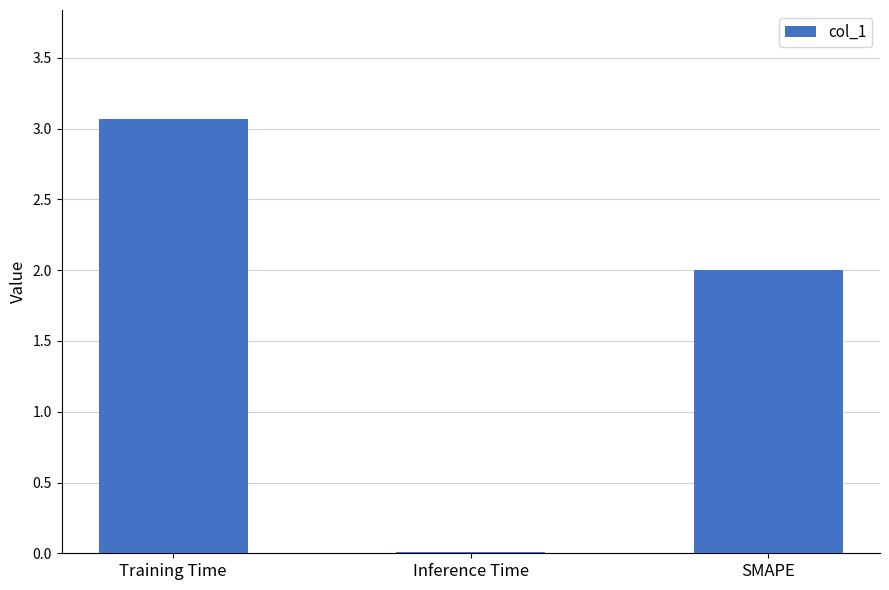

What is the approximate value at SMAPE?

2.0